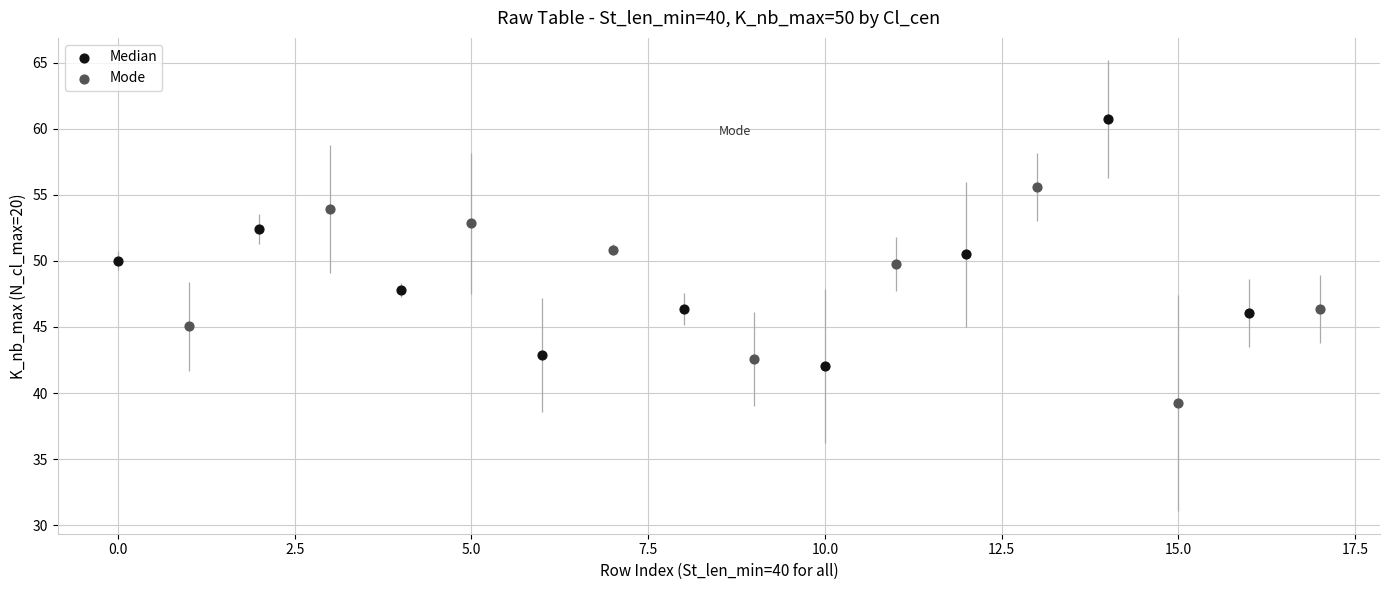

Which series reaches the minimum Y coordinate?

Mode